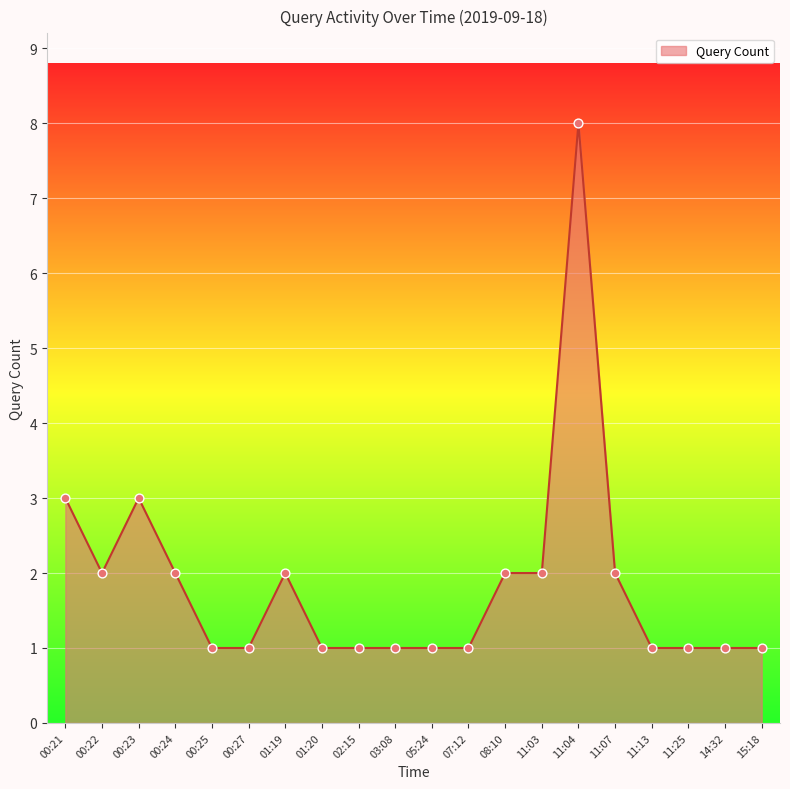

What is the ratio of the value at 00:22 to the value at 00:24?

1.0